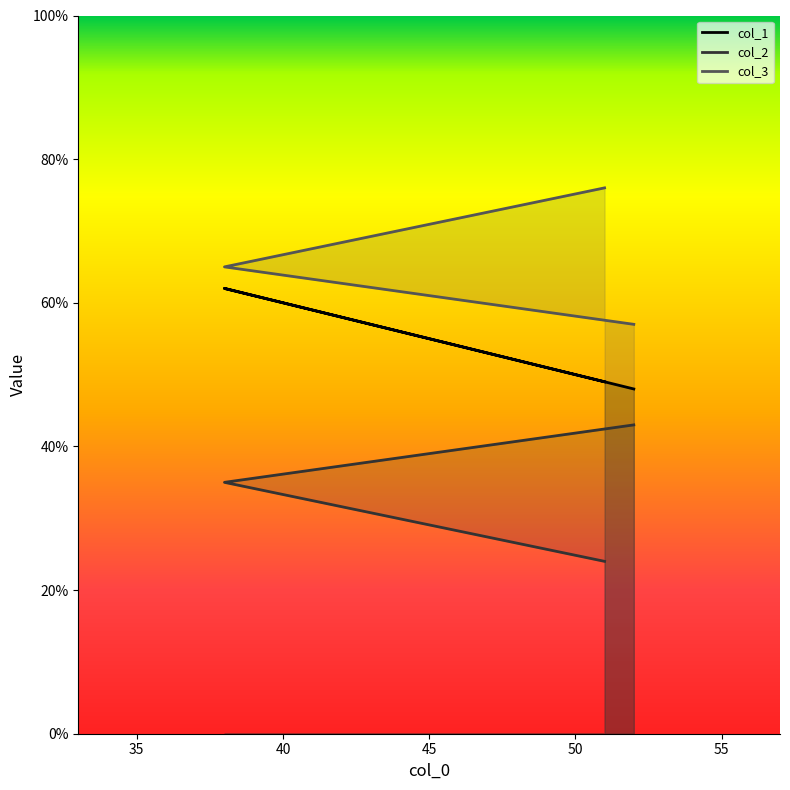

At how many categories does at least one series exceed 26?

3